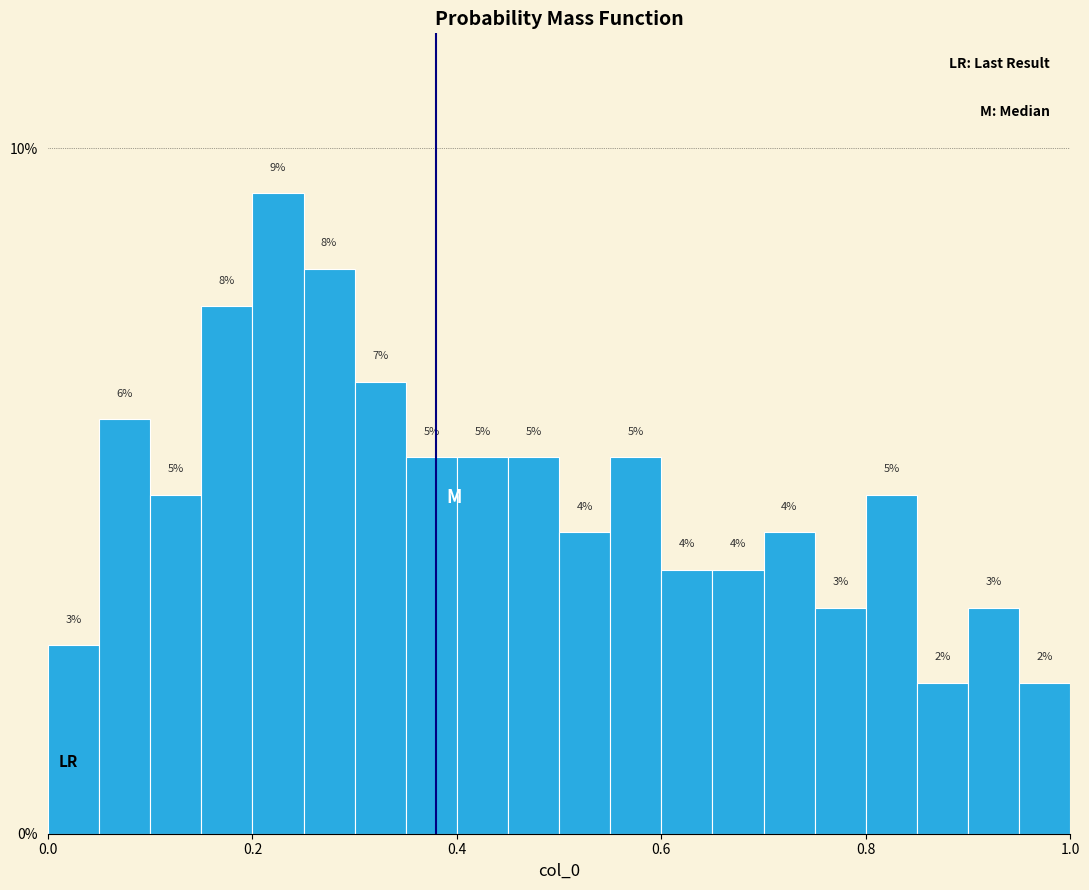

Around what value on the x-axis is the tallest bar? Give the approximate position of its centre, as read against the axis.

0.22